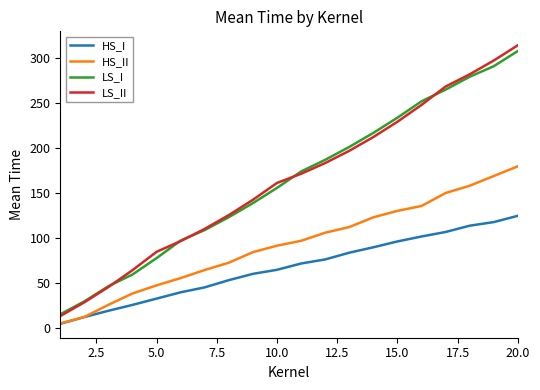

True or false: LS_II and HS_I cross at least once.

False